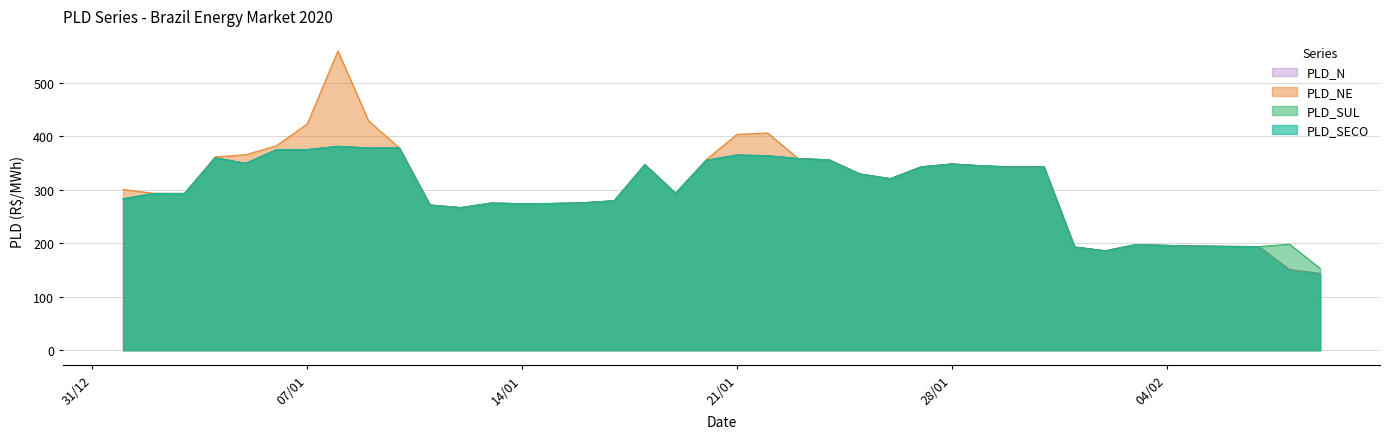

Which series has the widest spread of values?

PLD_NE